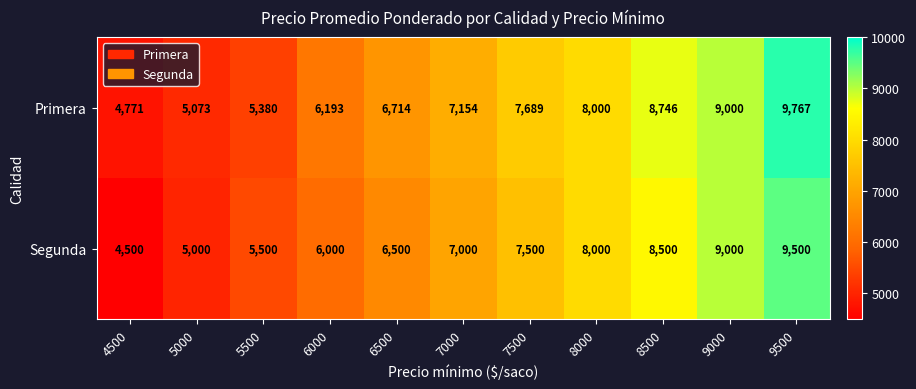

At 6000, list the series in order from largest to smallest.

Primera, Segunda